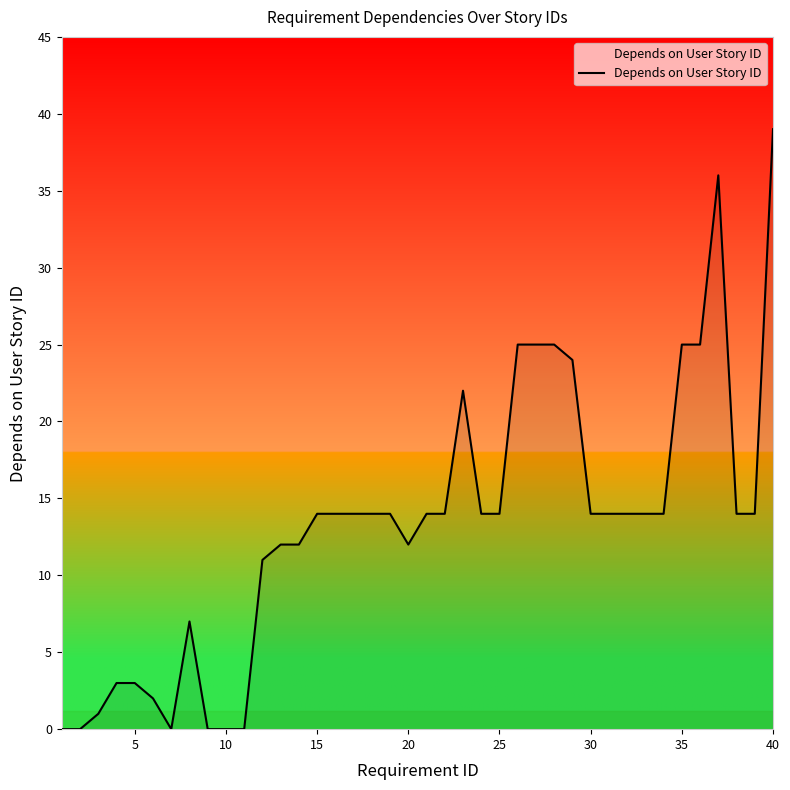

What is the maximum value shown in the chart?

39